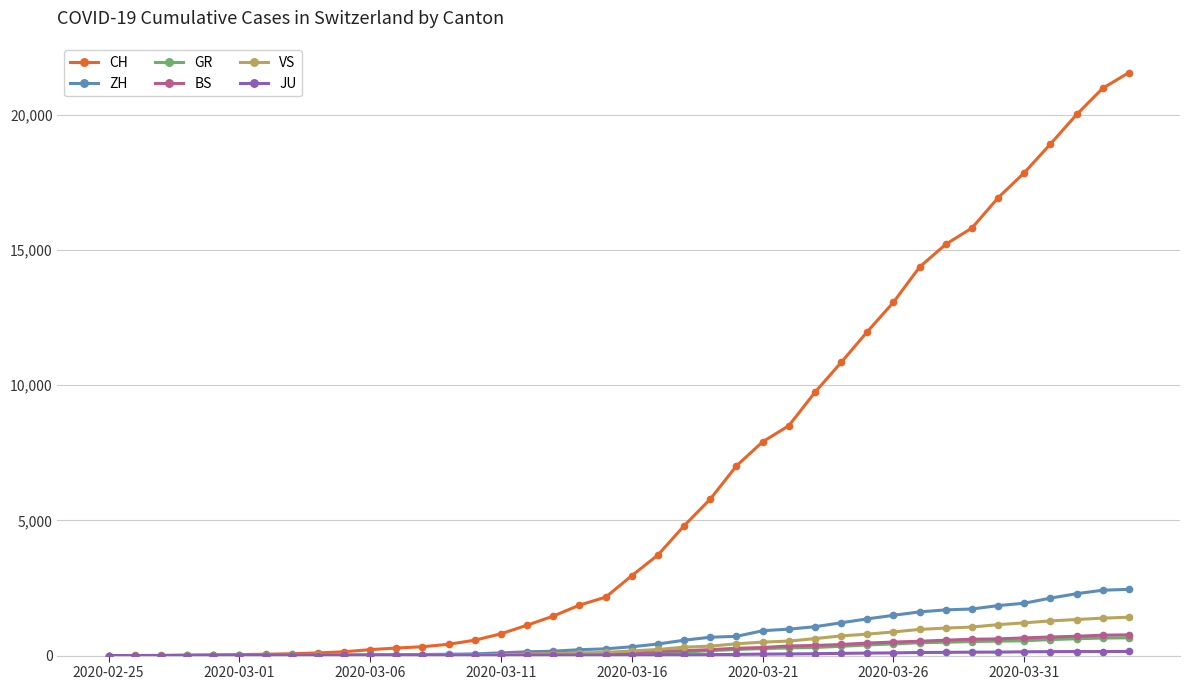

Is this an area chart (filled region under the line)?

No